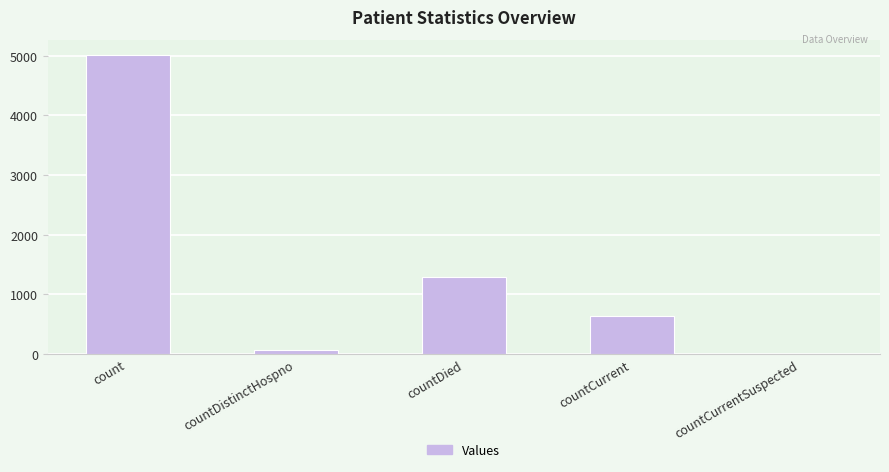

Are the bars grouped side by side (vs. stacked)?

No